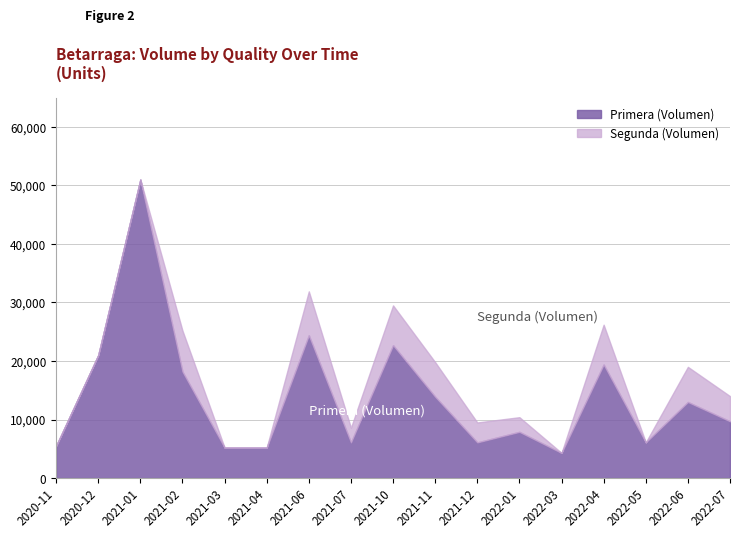

Where does the Primera (Volumen) series first go above 9700?

2020-12